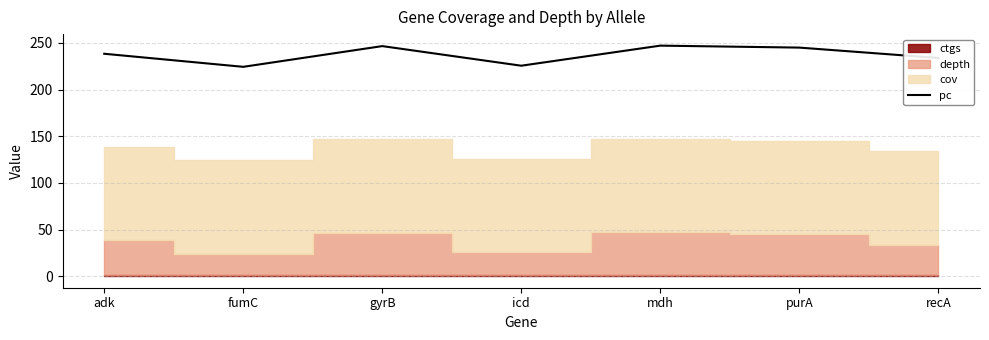

Which has a higher value, fumC or mdh?

mdh